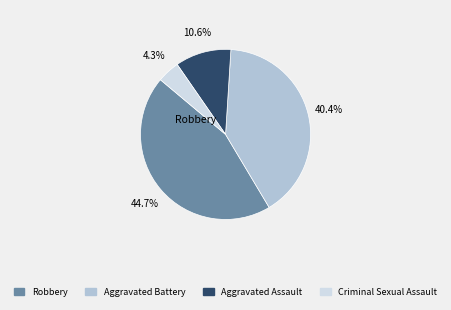

Is there any slice that represents more than half of the pie?

No